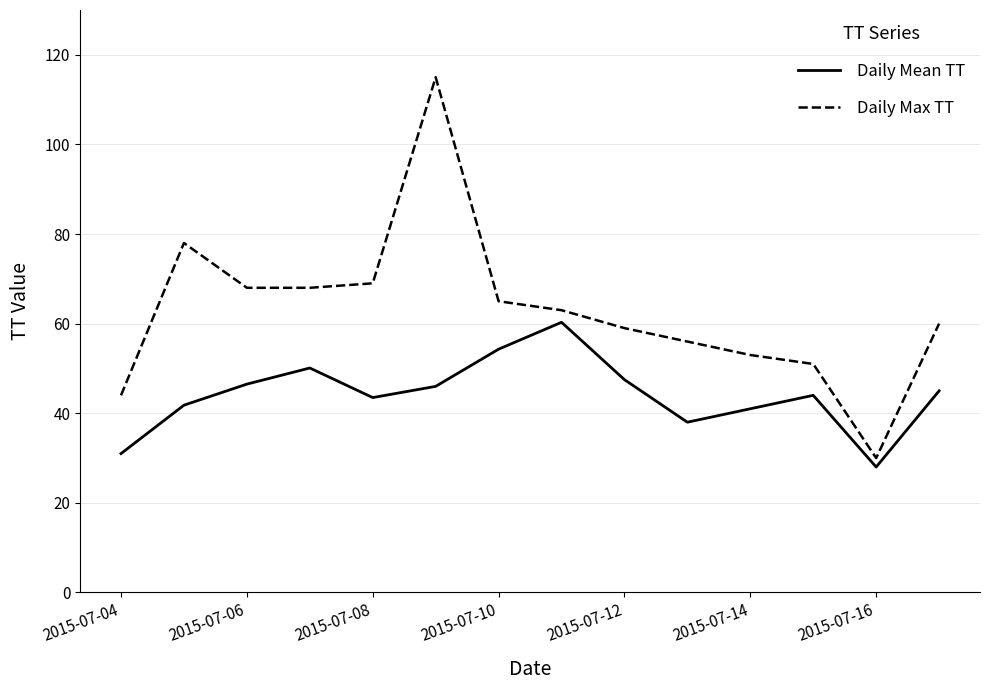

True or false: Daily Mean TT and Daily Max TT cross at least once.

False